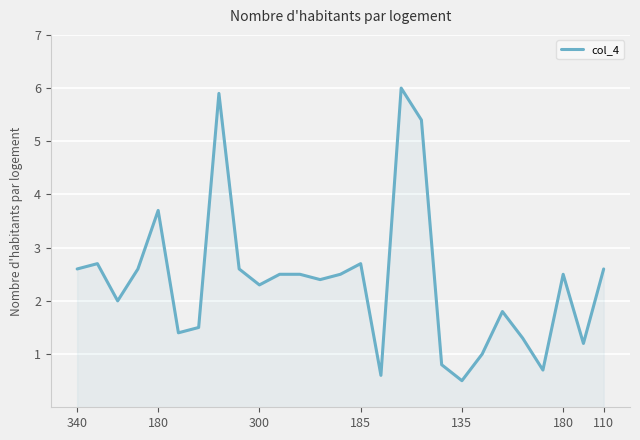

What is the difference between the maximum and minimum values?

5.5